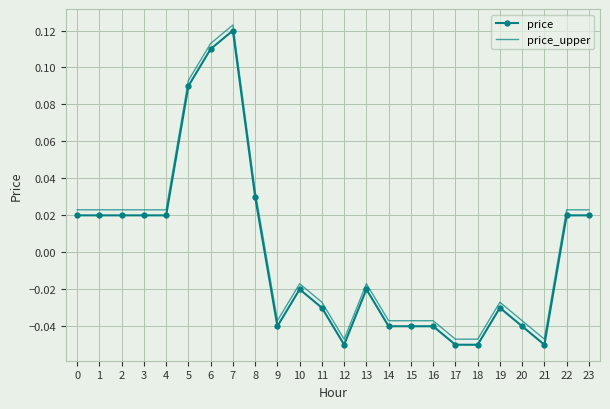

Which category has the highest value across all series?

7